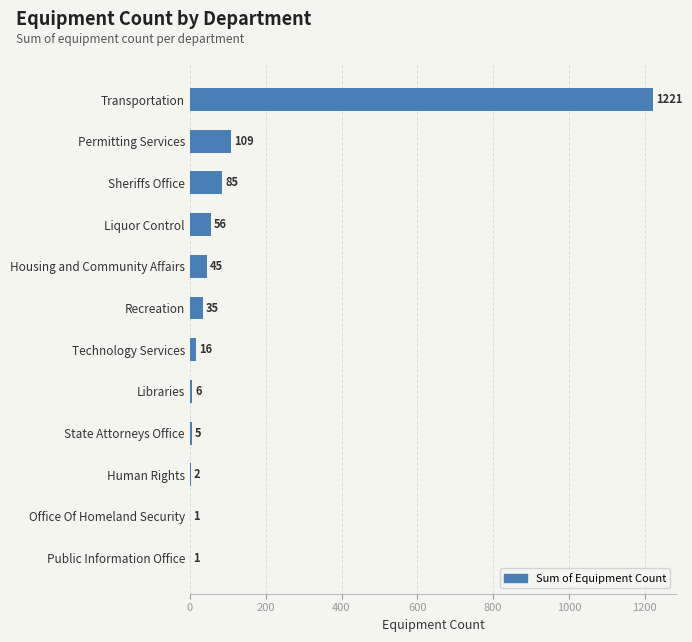

At which label is the value closest to 611?

Permitting Services